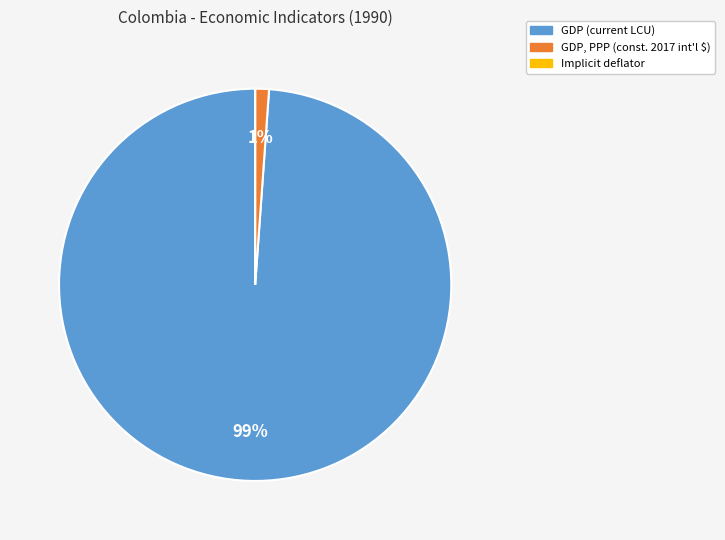

Is there a majority slice in this chart?

Yes